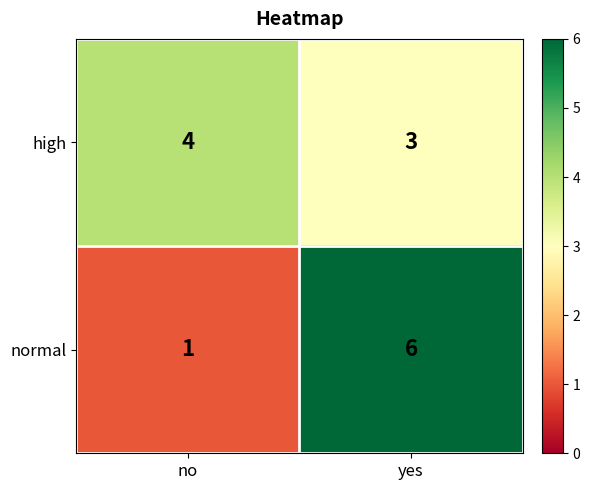

What is the greatest value displayed?

6